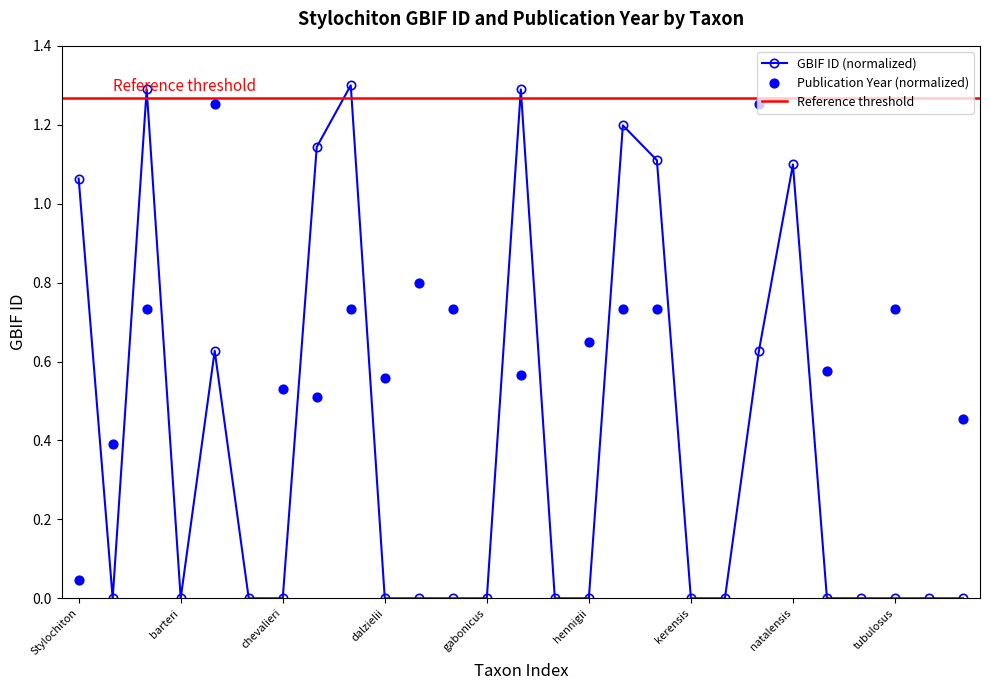

What is the ratio of the value at lobulatus to the value at hastatus?

0.9